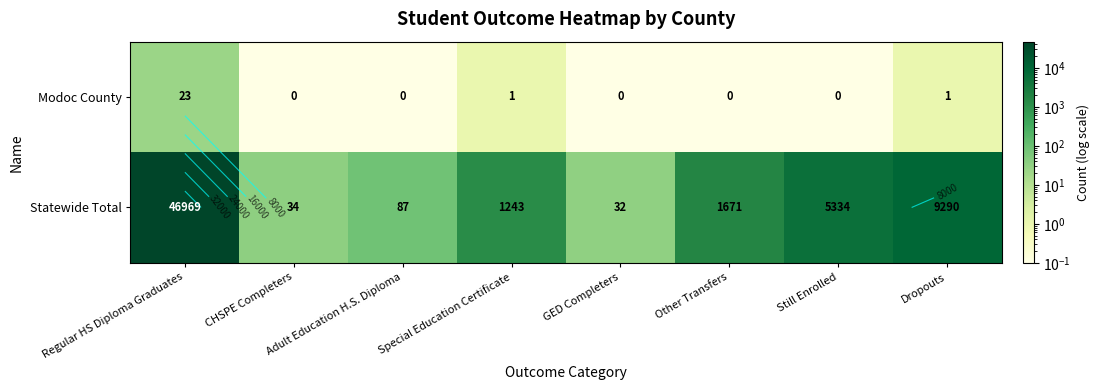

The Modoc County series shows 1.4 at Special Education Certificate. True or false?

False